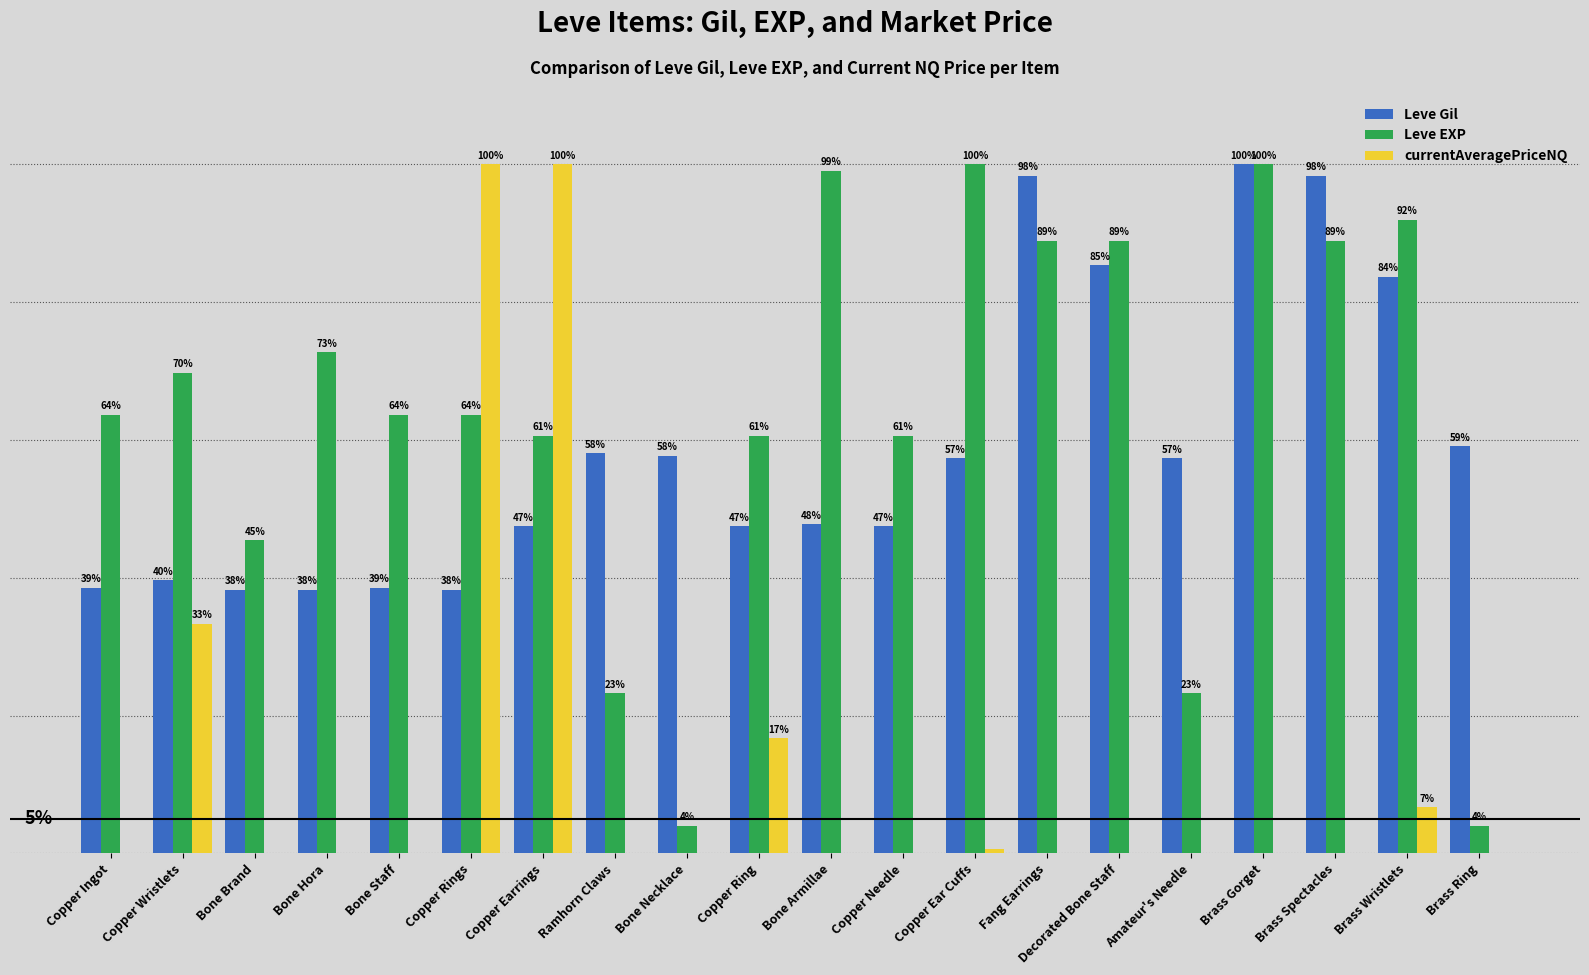

The value of Leve Gil at Decorated Bone Staff is 85.3. True or false?

True